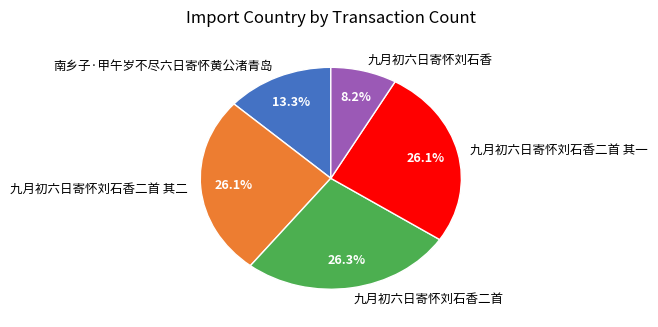

Is it true that 九月初六日寄怀刘石香二首 其二 is 12% of the pie?

False